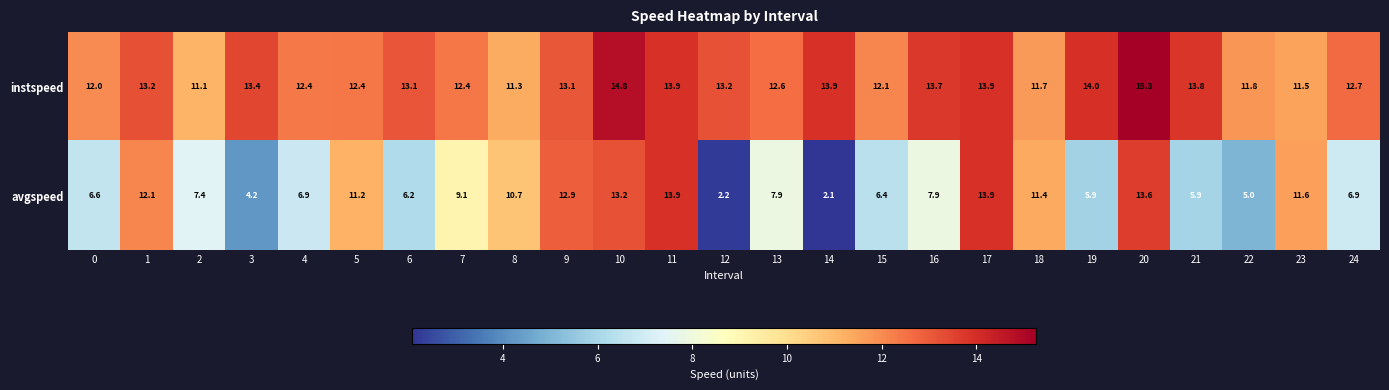

Read the avgspeed value at 8.

10.7